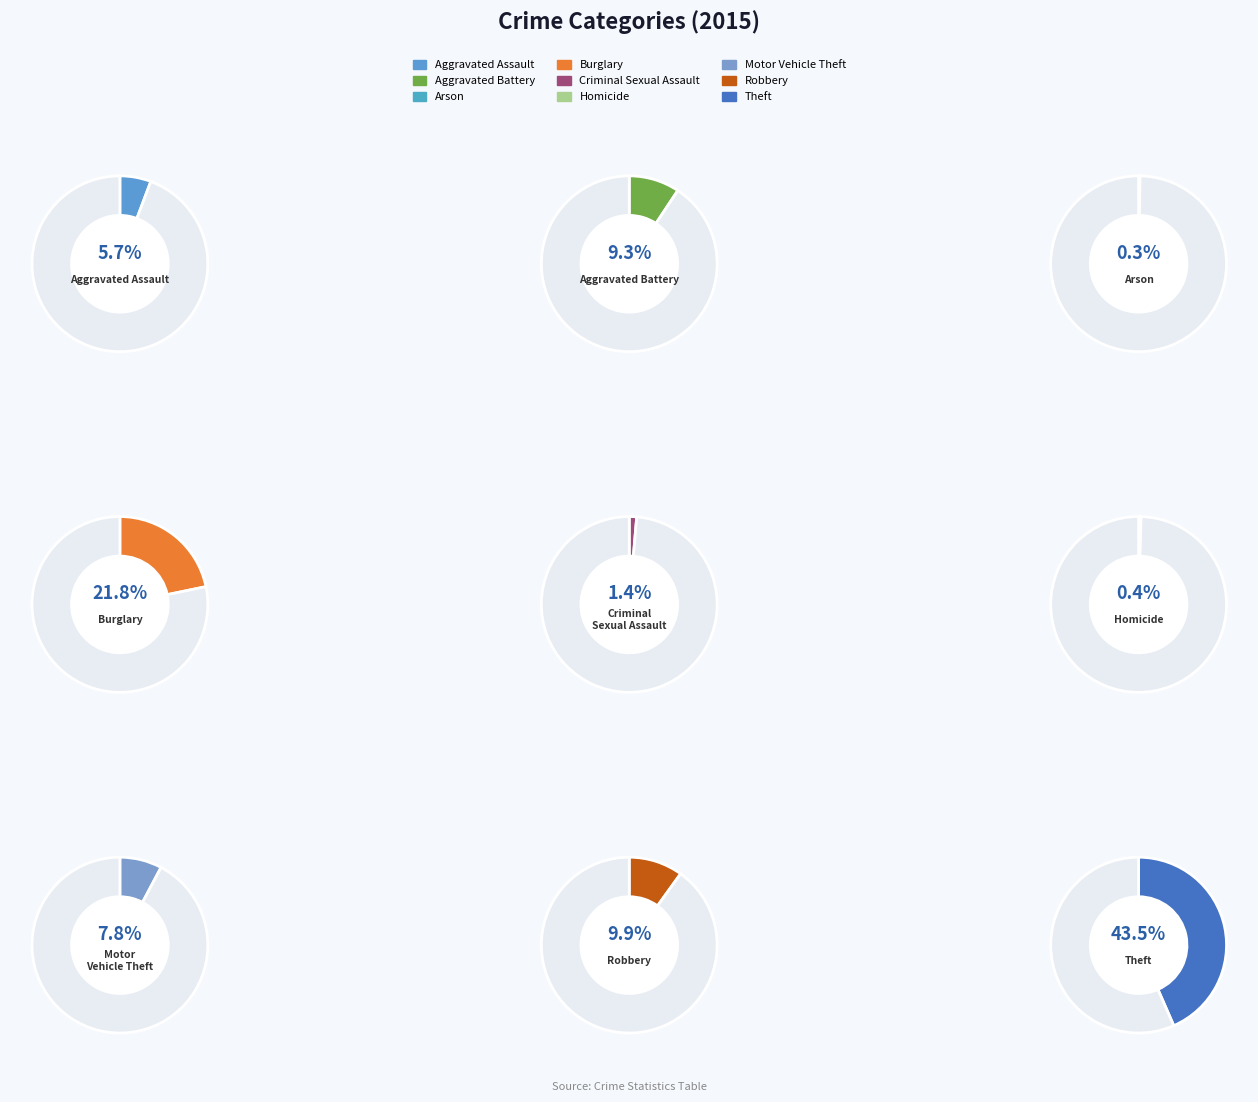

Which slice is the largest?

Theft